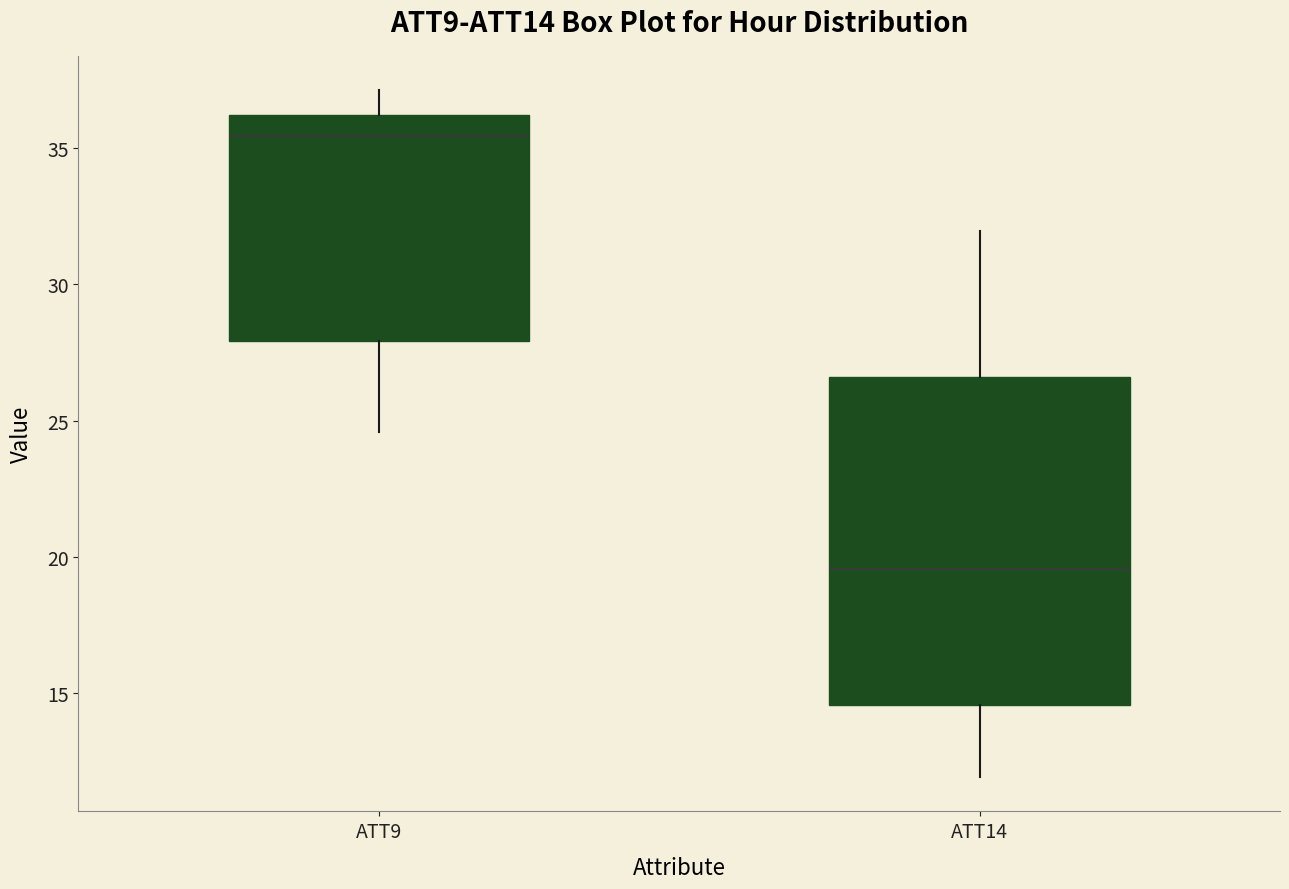

Reading left to right, read every box against the y-axis: the position of its median line, the range the box covers, and the ends of its whiskers. The values are not printed on the chart, so give them approximately, as read against the axis.

ATT9: median 35.5, box 28.0 to 36.0, whiskers 24.5 to 37.0
ATT14: median 19.5, box 14.5 to 26.5, whiskers 12.0 to 32.0